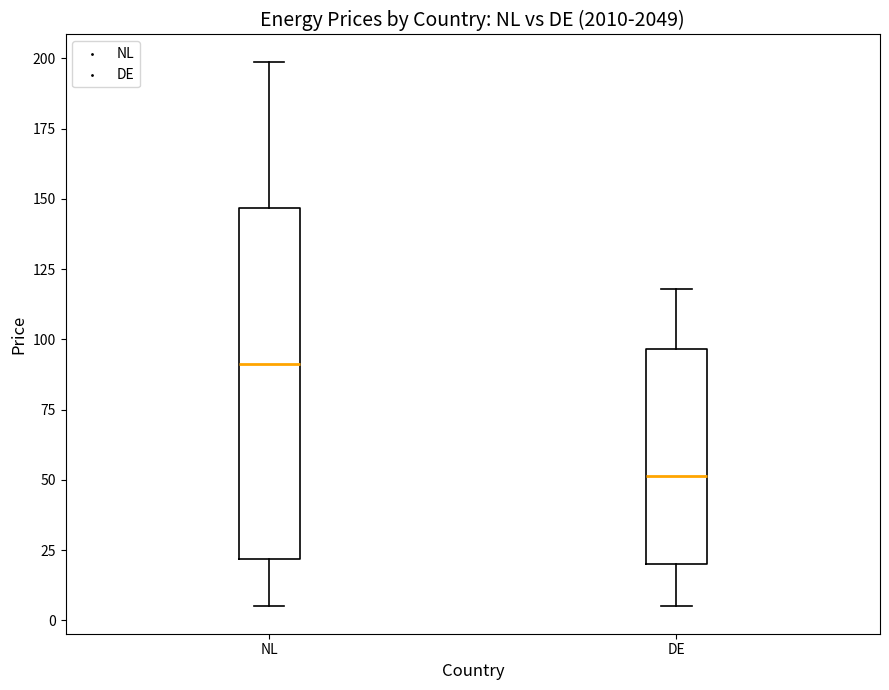

Reading left to right, read every box against the y-axis: the position of its median line, the range the box covers, and the ends of its whiskers. The values are not printed on the chart, so give them approximately, as read against the axis.

NL: median 90, box 20 to 145, whiskers 5 to 200
DE: median 50, box 20 to 95, whiskers 5 to 120